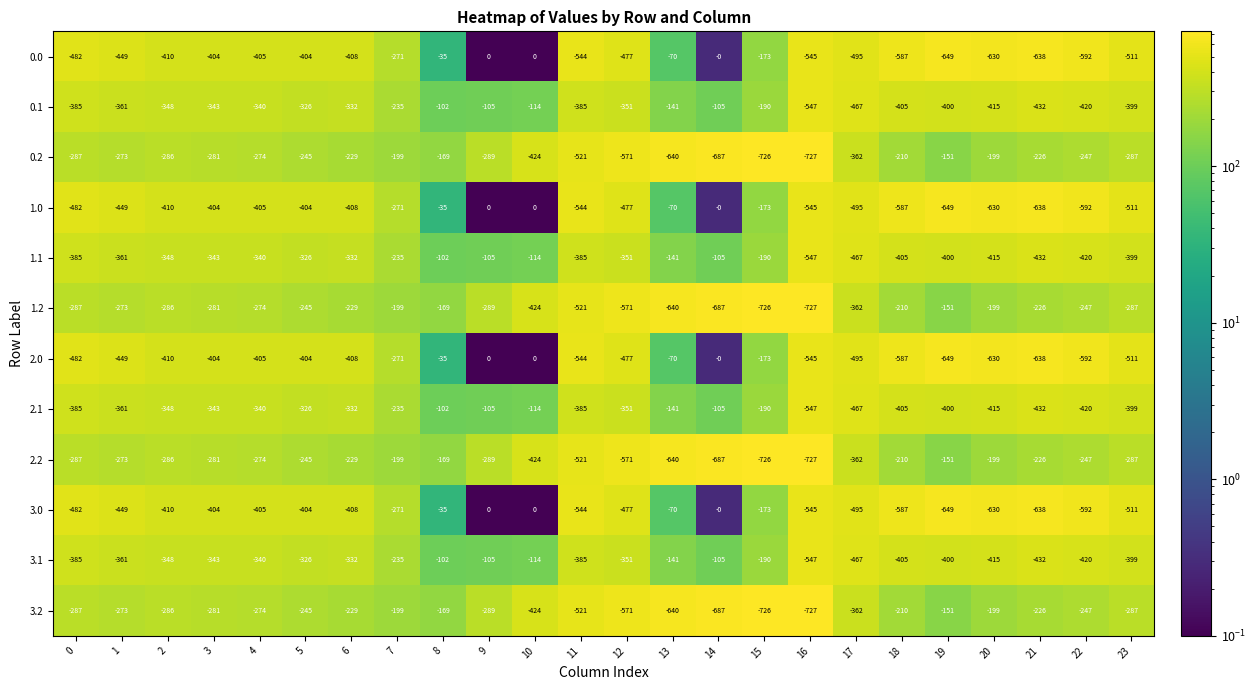

The value of 2.1 at 9 is -105. True or false?

True